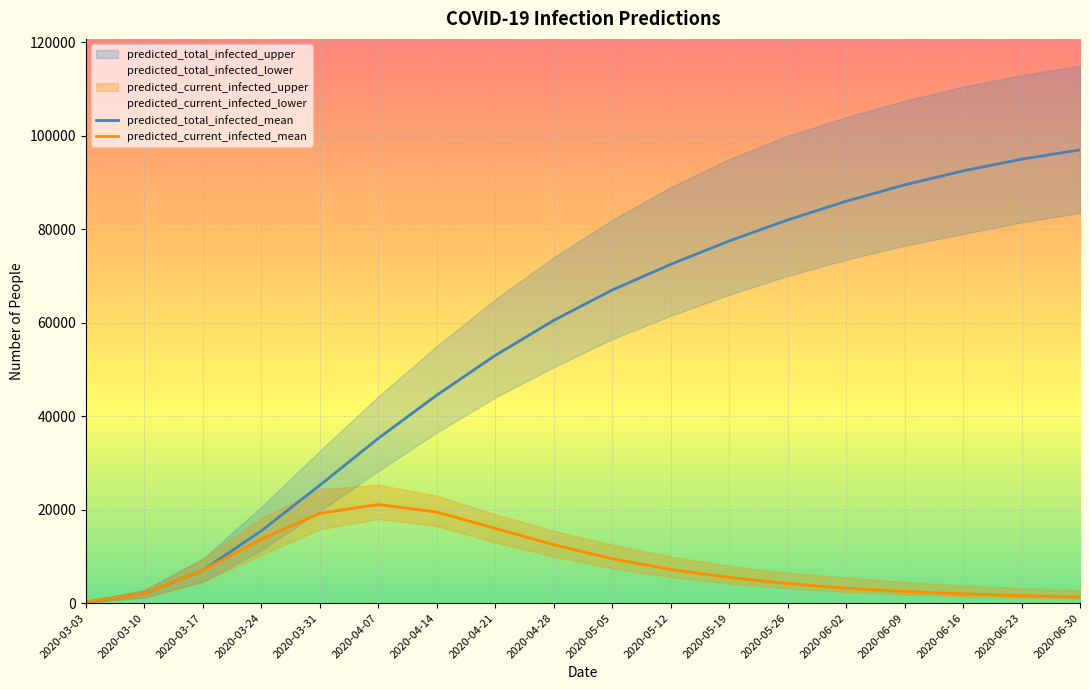

True or false: predicted_current_infected_mean has a value of 1527 at 2020-06-09.

False